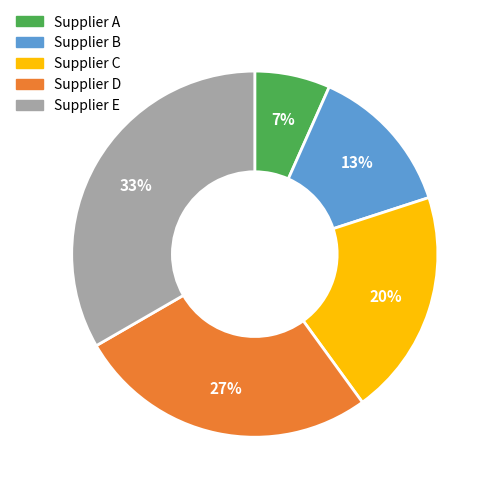

Rank the categories by value from lowest to highest.

Supplier A, Supplier B, Supplier C, Supplier D, Supplier E